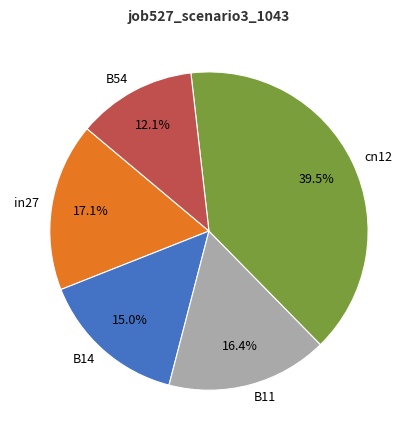

Is it true that B11 is 25% of the pie?

False